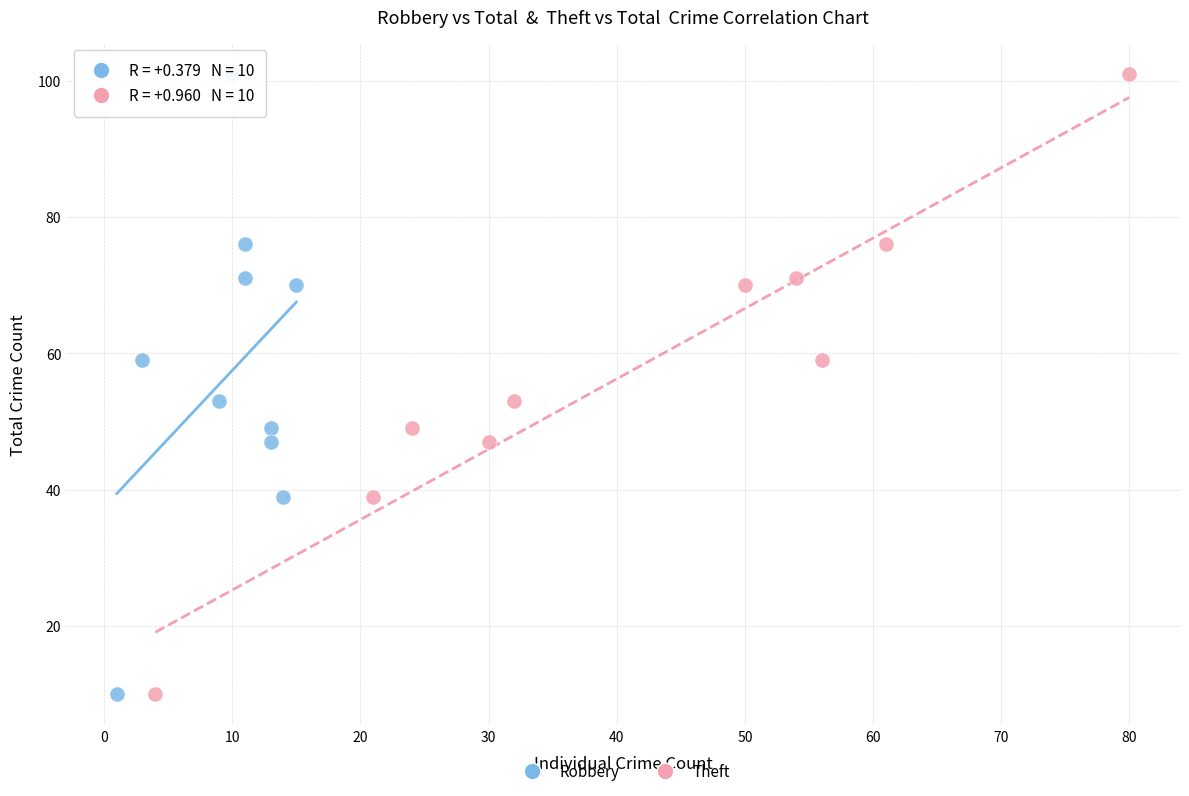

What are all the series names shown in the legend?

Robbery, Theft